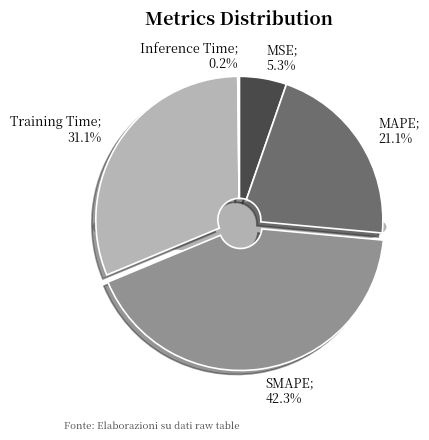

Is there a majority slice in this chart?

No